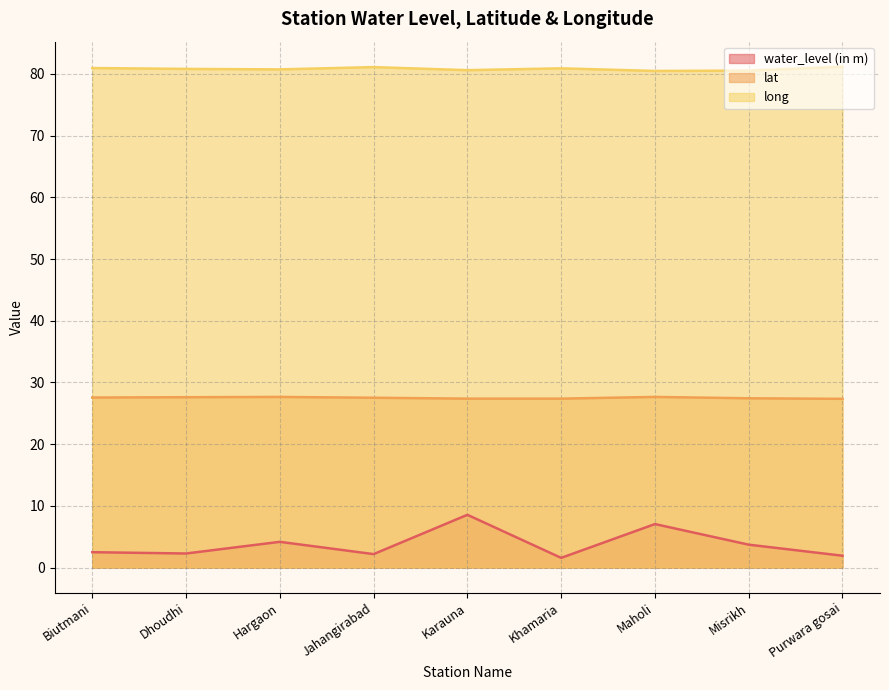

Does the chart have visible grid lines?

Yes